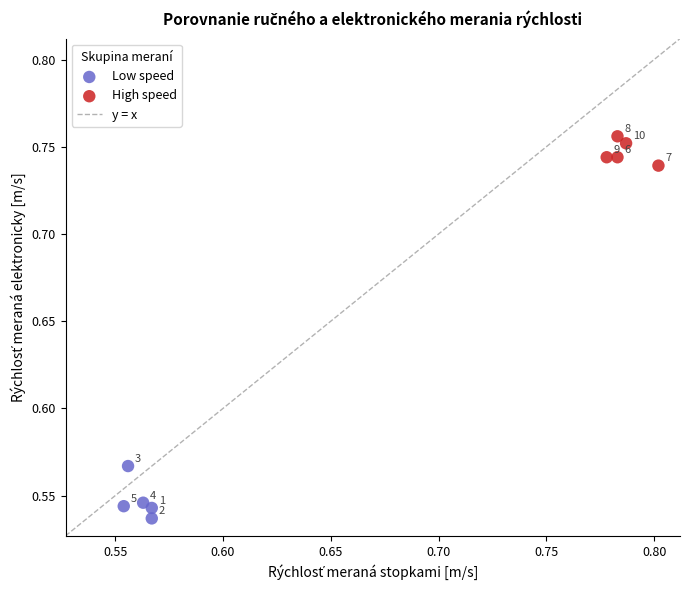

Which series reaches the maximum Y coordinate?

High speed